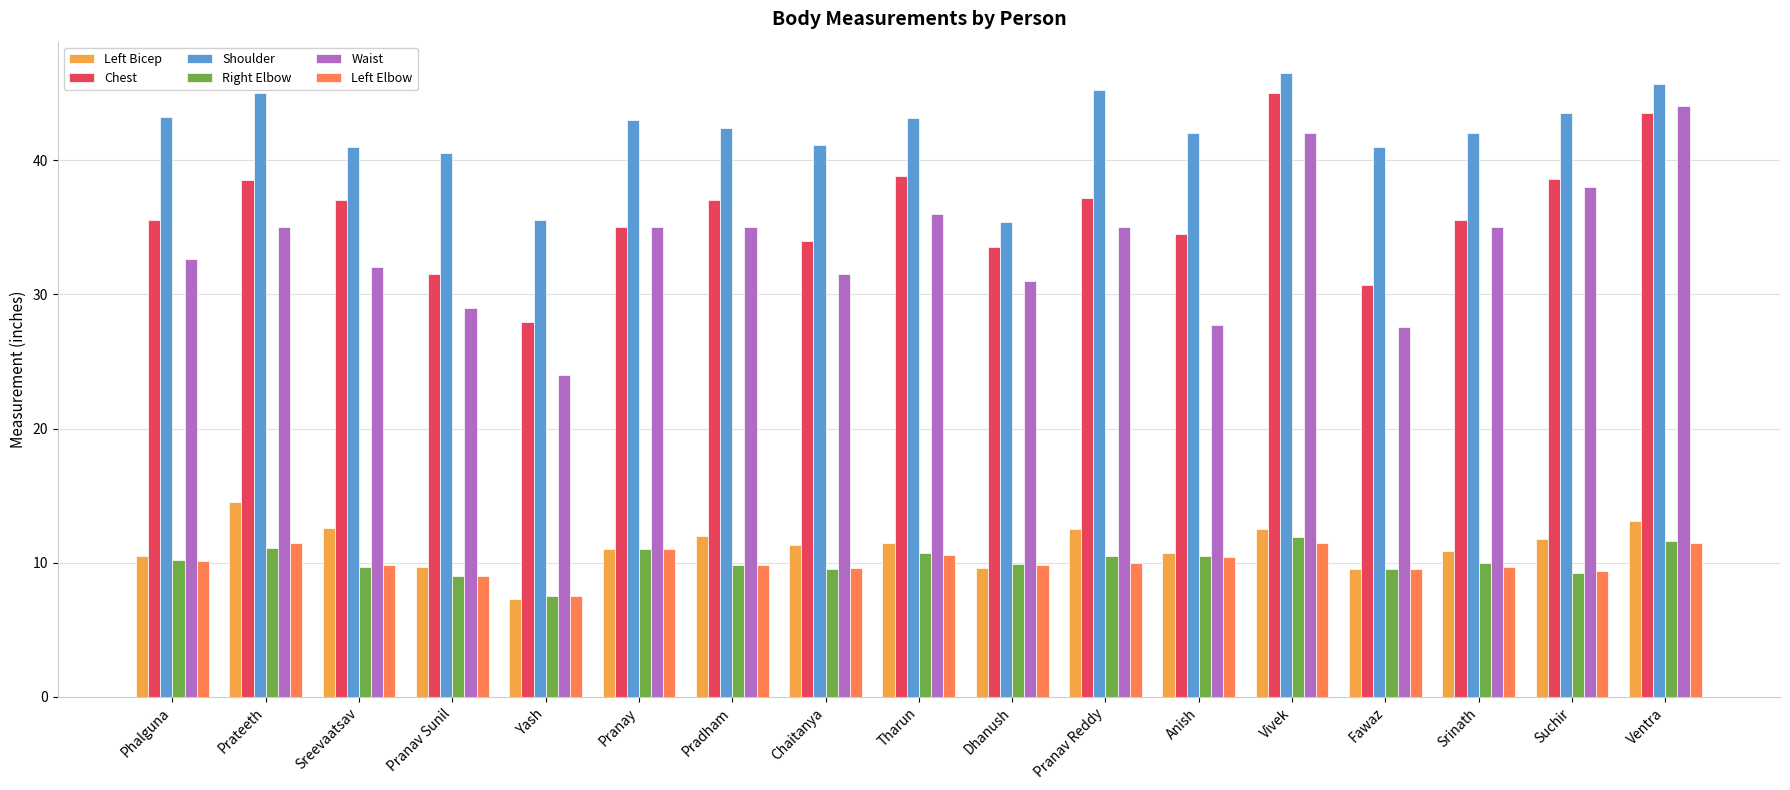

At which label does Right Elbow first exceed 10?

Phalguna